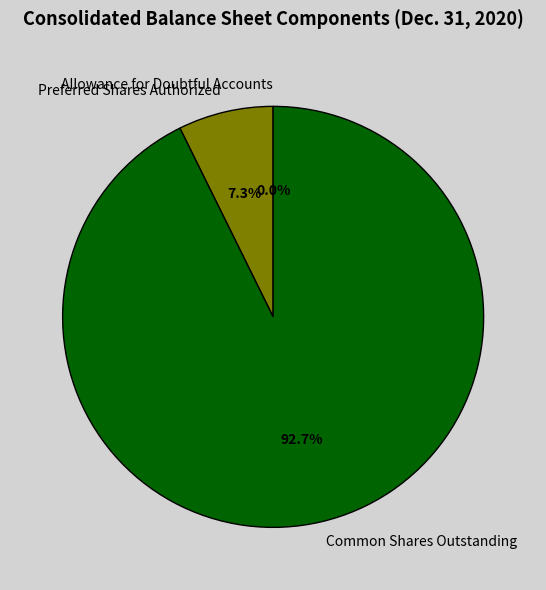

What is the largest slice in the pie chart?

Common Shares Outstanding